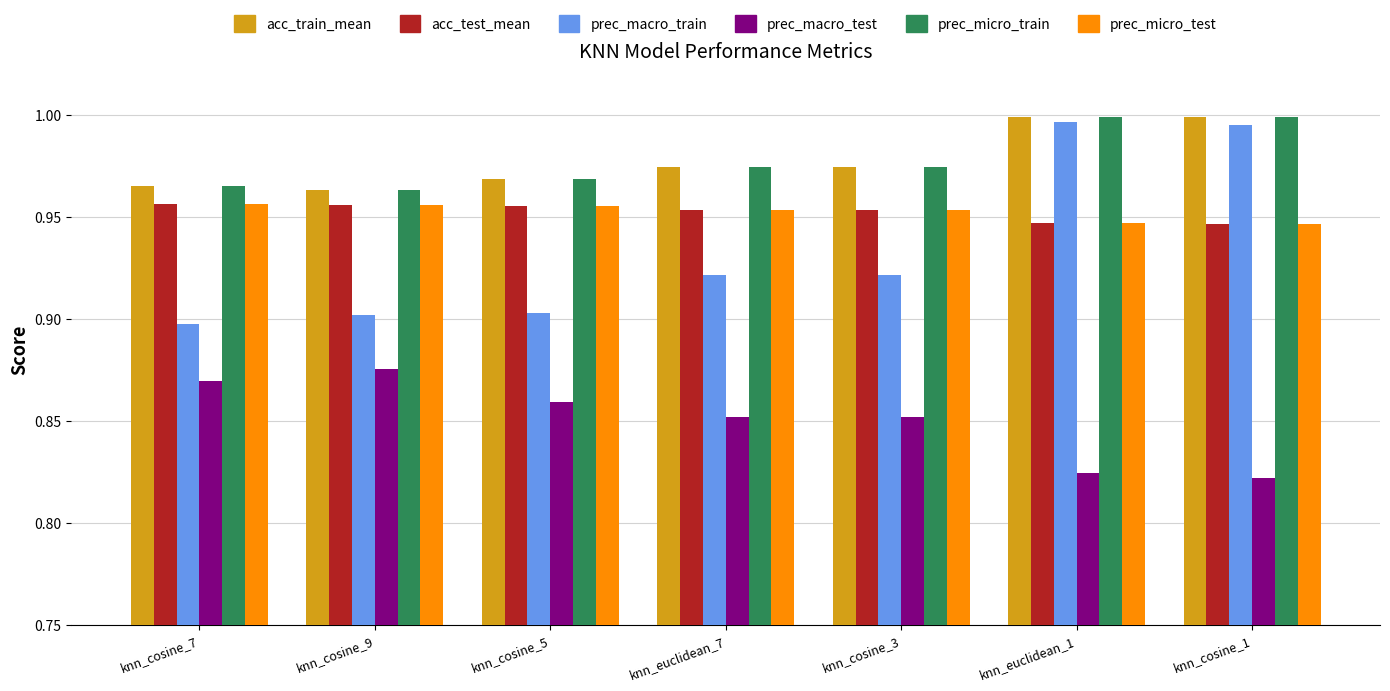

What is the total value across all series at knn_euclidean_7?

5.6